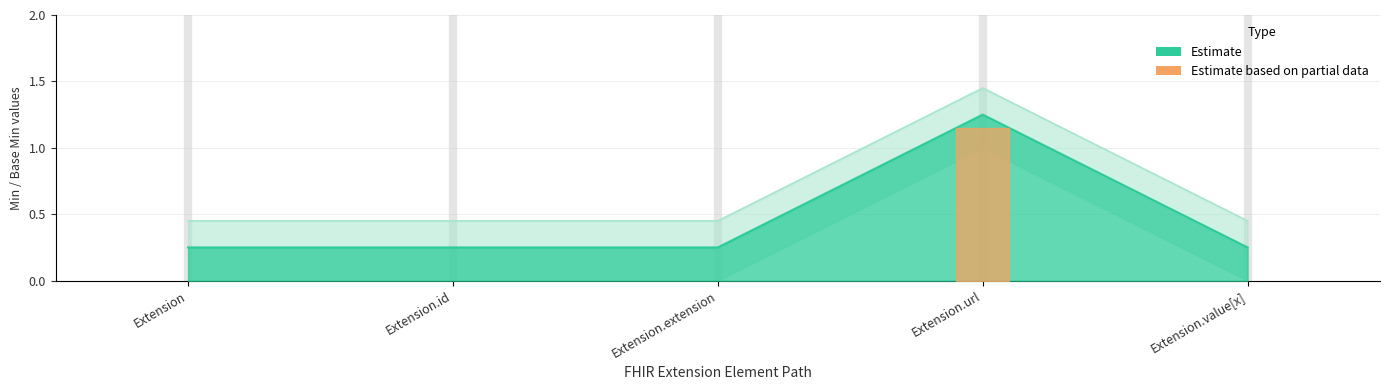

True or false: Base Min has a value of 0.2 at Extension.value[x].

True